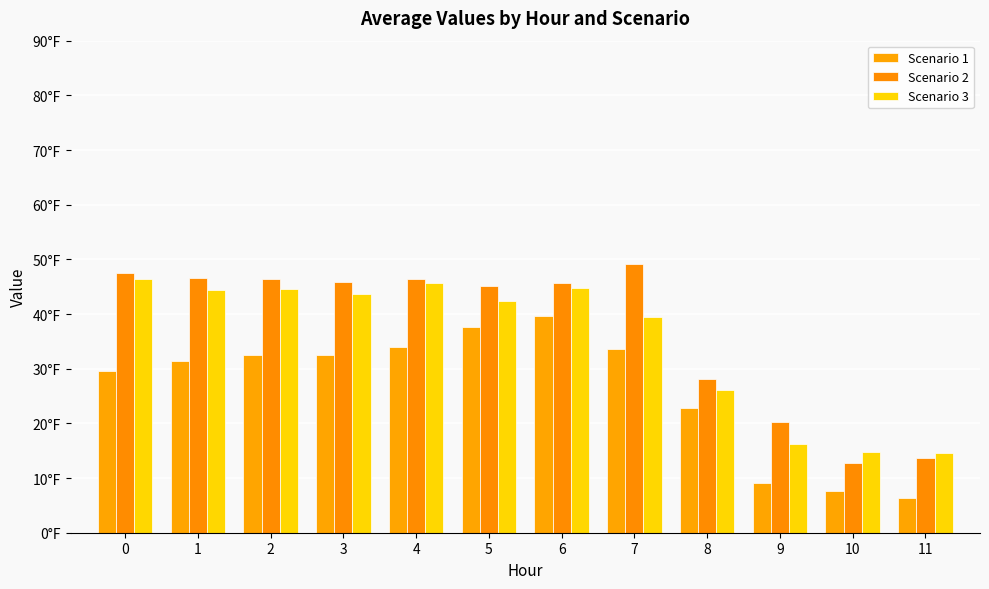

Rank the categories by Scenario 1 value from lowest to highest.

11, 10, 9, 8, 0, 1, 2, 3, 7, 4, 5, 6